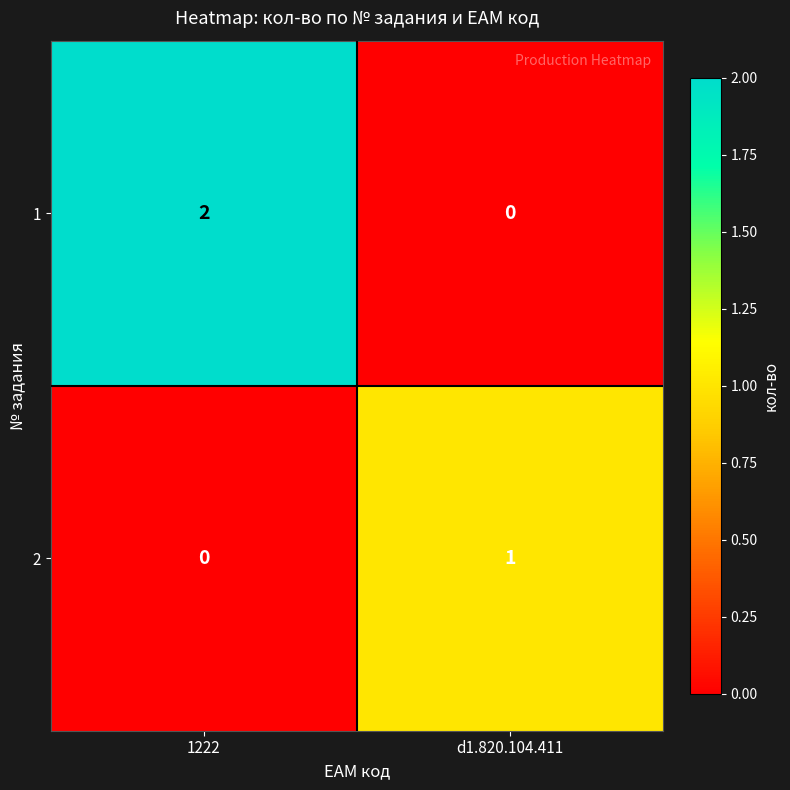

True or false: 1 has a value of 1 at d1.820.104.411.

False